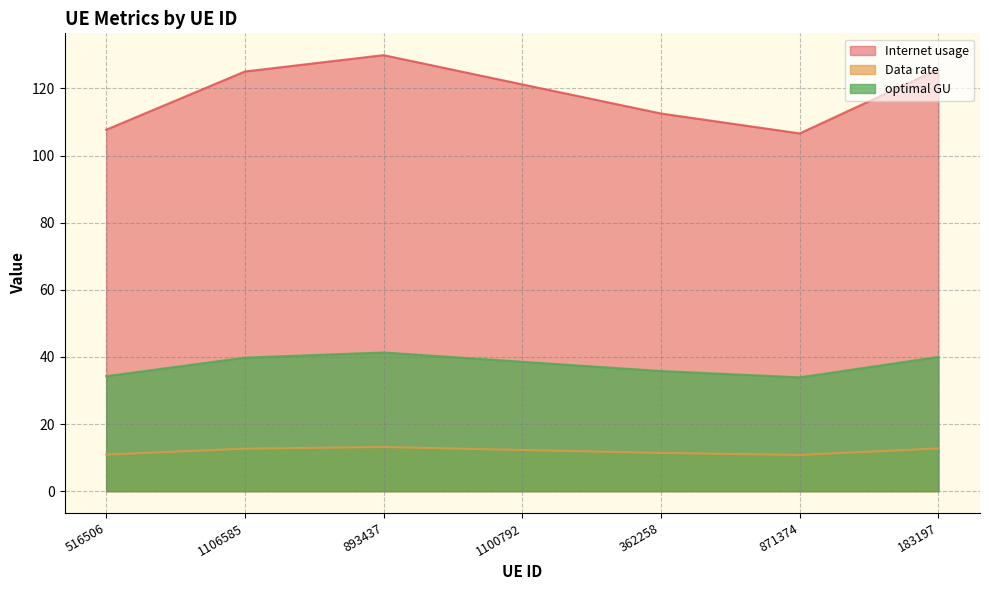

What is the difference between the highest and lowest values at 871374?

95.8